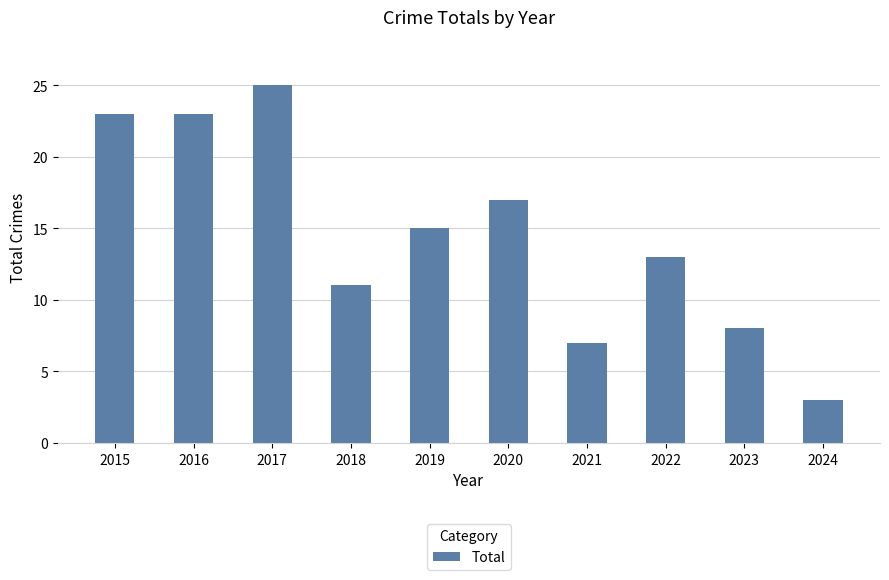

Reading left to right, what are all the values shown in this chart?

2015=23	2016=23	2017=25	2018=11	2019=15	2020=17	2021=7	2022=13	2023=8	2024=3